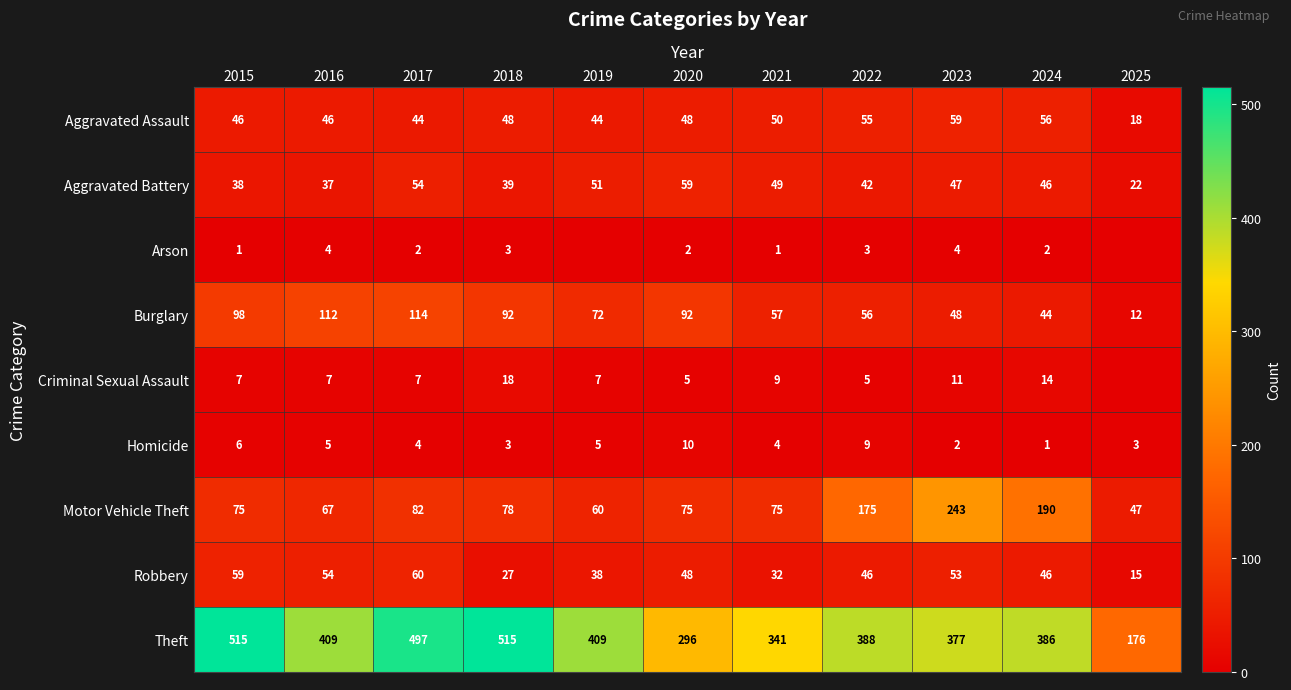

What is the greatest value displayed?

515